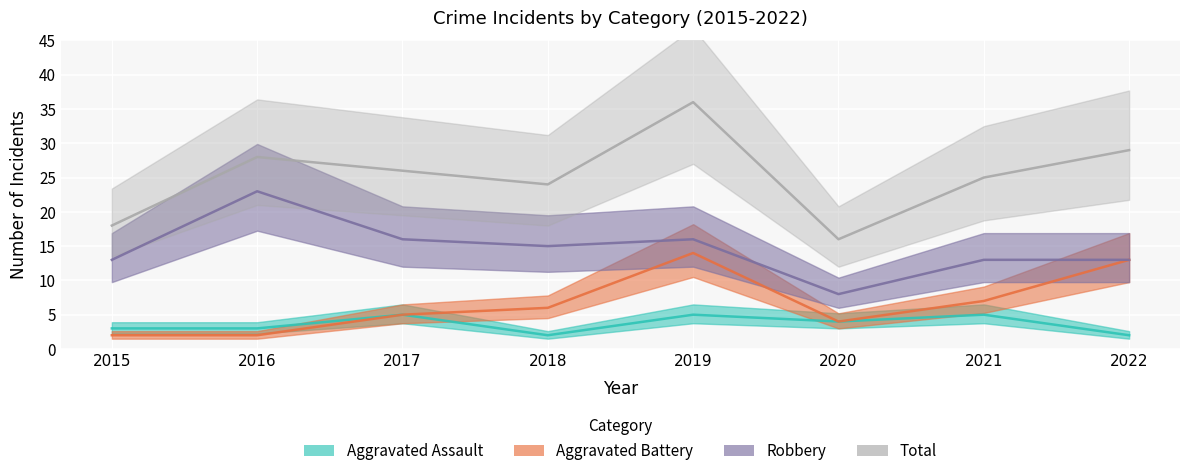

How many data points does each series have?

8